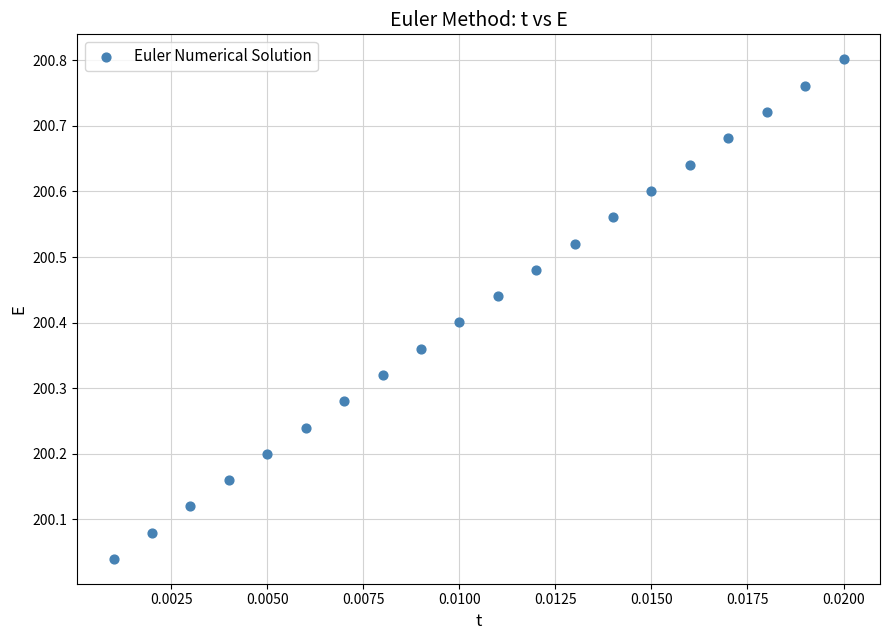

How many data points are displayed?

20